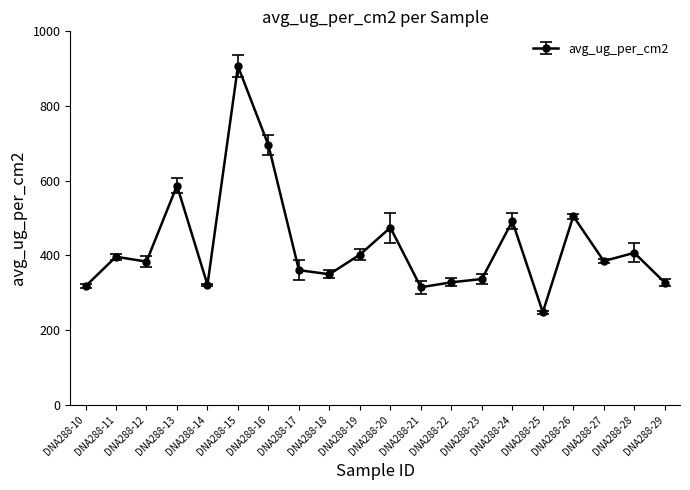

True or false: the data has more than 0 interior local peaks.

True